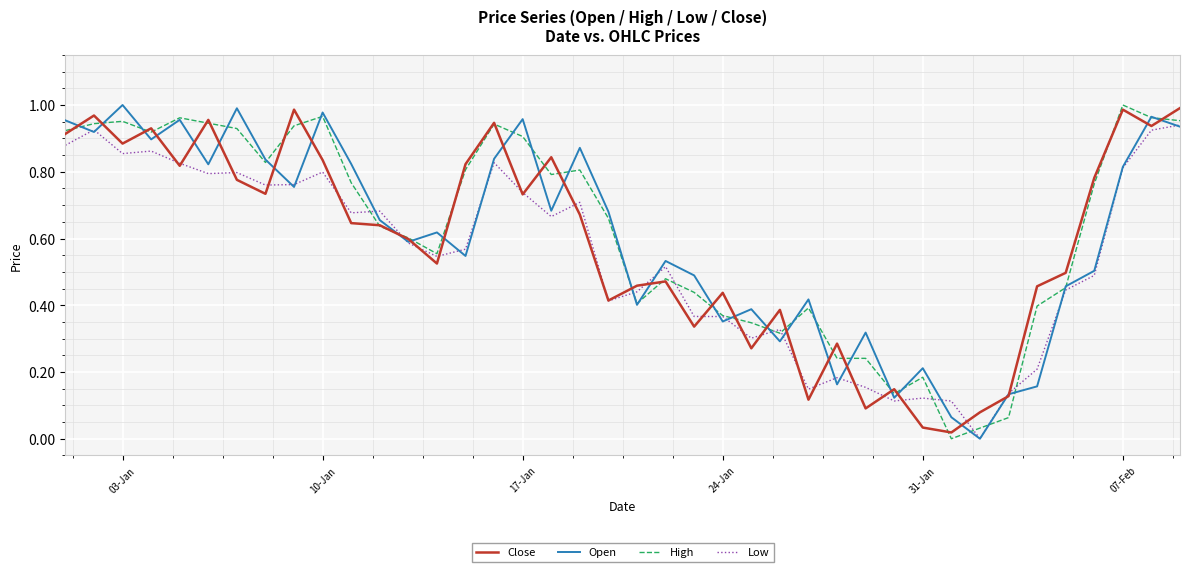

True or false: Low has more than 1 interior local peaks.

True